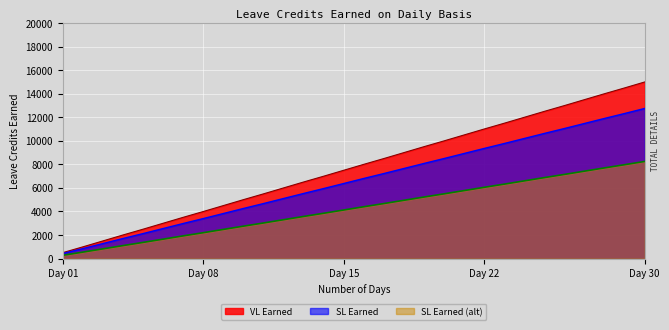

List the series in order of their peak value, lowest first.

SL Earned (alt), SL Earned, VL Earned